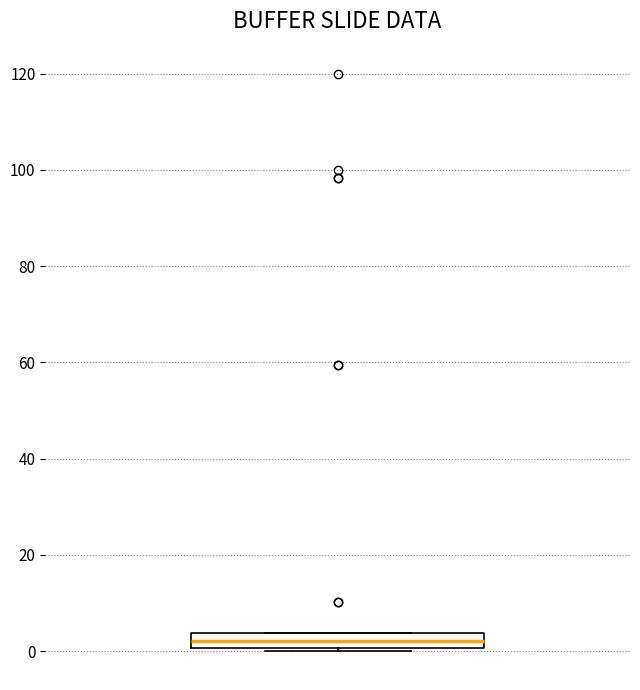

Where does the median line of the box sit on the y-axis? The values are not printed on the chart, so give them approximately, as read against the axis.

2